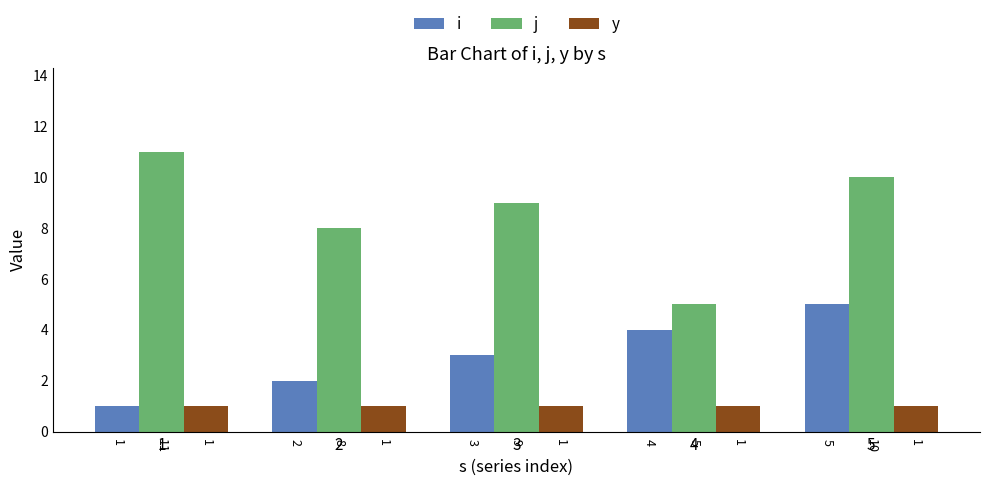

Reading left to right, transcribe all the data shown in this chart.

i: 1=1	2=2	3=3	4=4	5=5
j: 1=11	2=8	3=9	4=5	5=10
y: 1=1	2=1	3=1	4=1	5=1